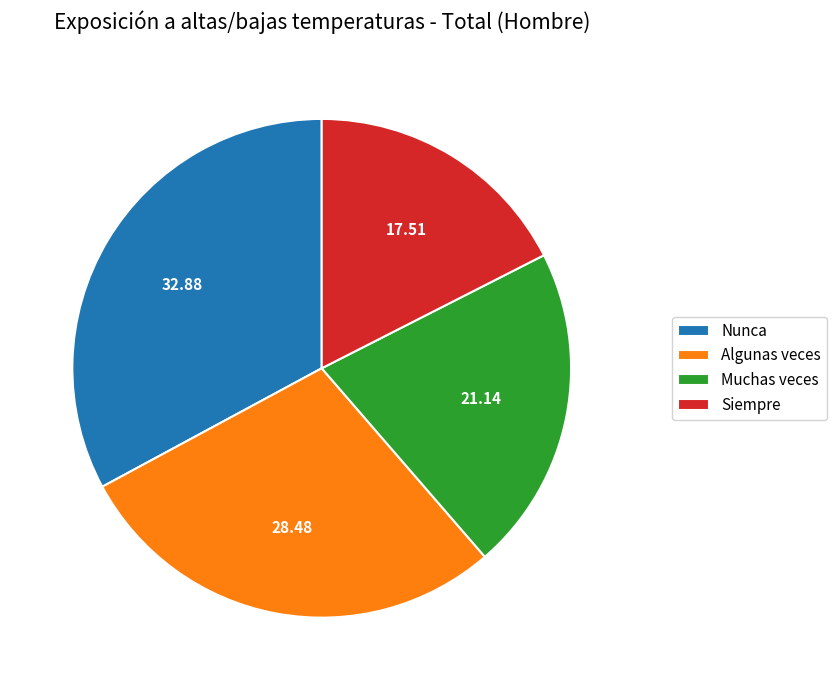

Rank the categories by value from highest to lowest.

Nunca, Algunas veces, Muchas veces, Siempre